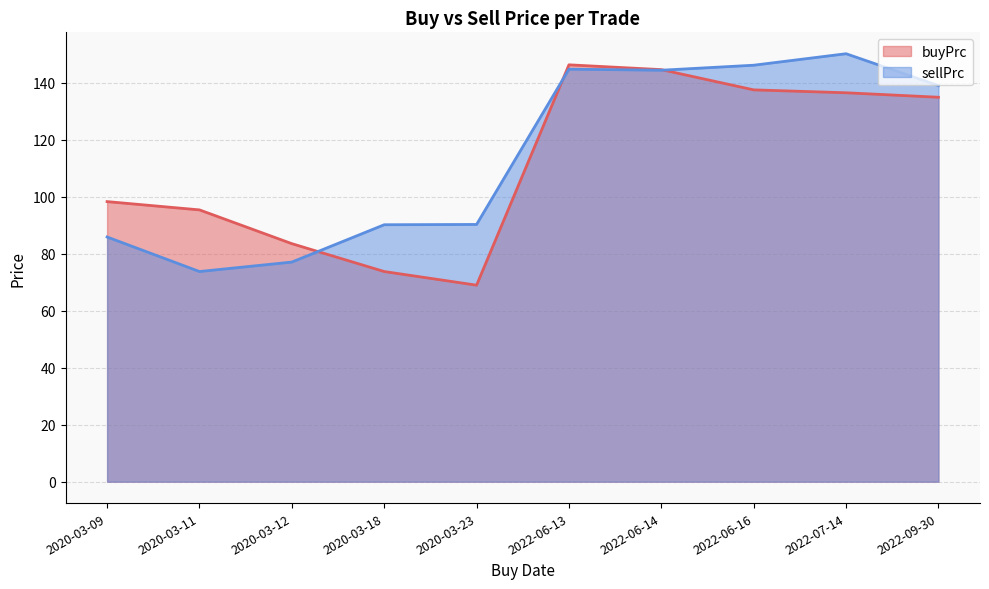

List the series in order of their peak value, lowest first.

buyPrc, sellPrc